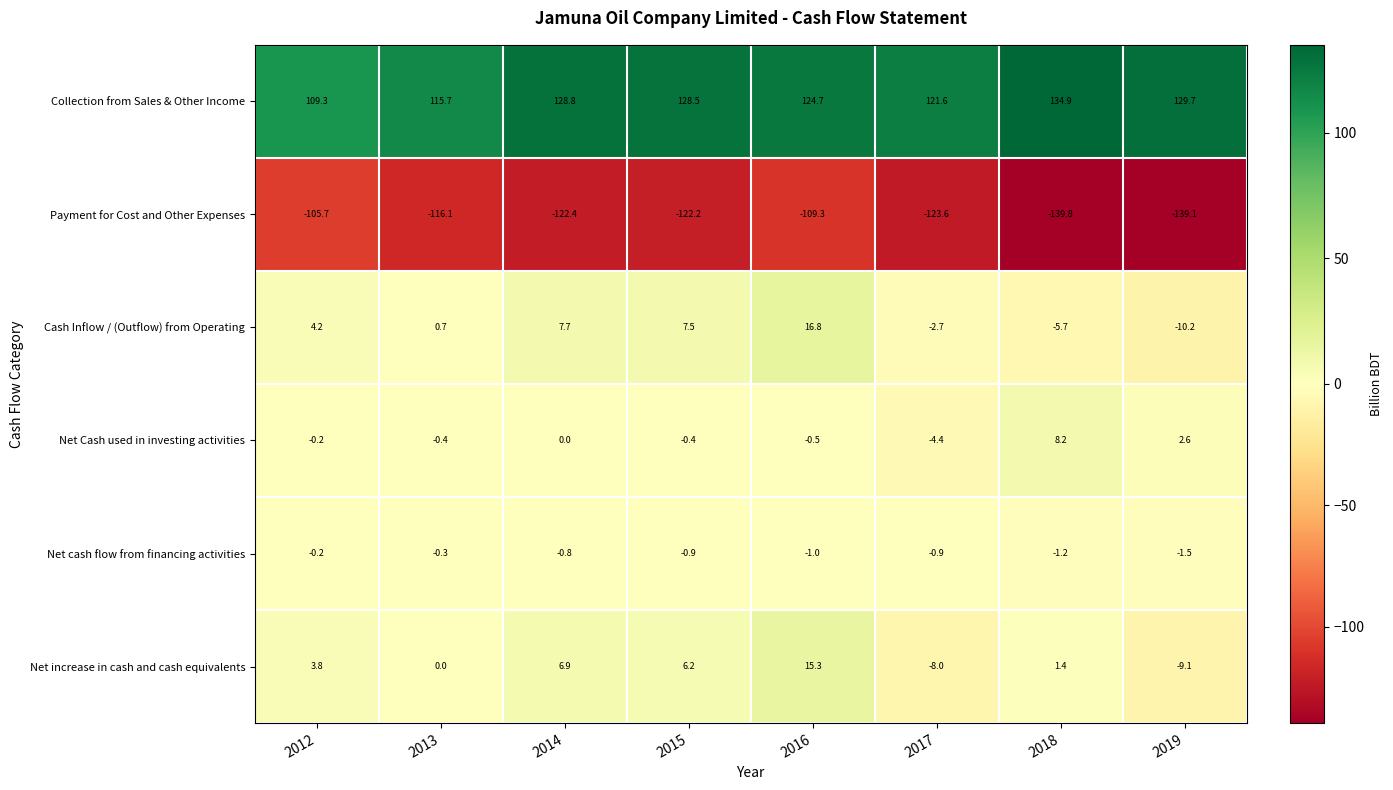

Which label corresponds to the largest value in the chart?

2018